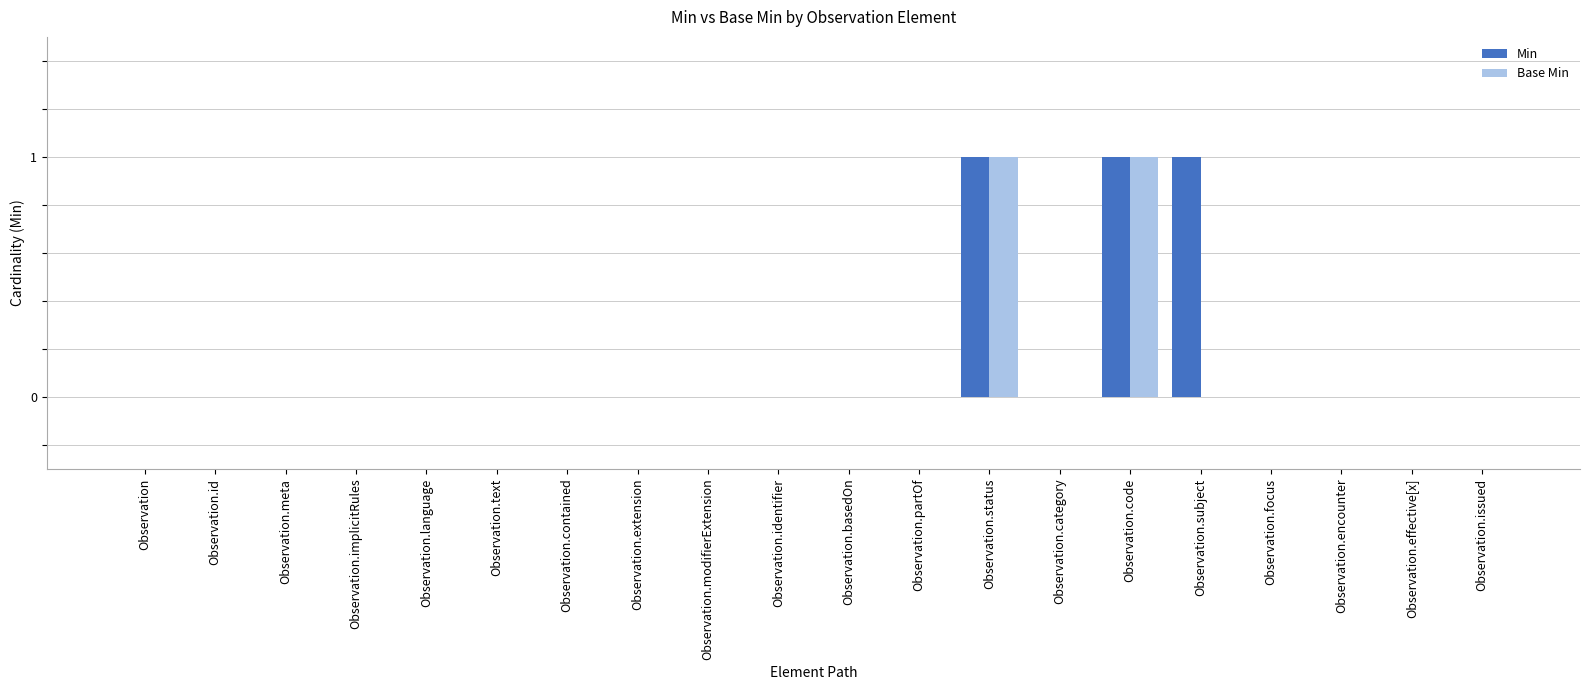

What are all the series names shown in the legend?

Min, Base Min